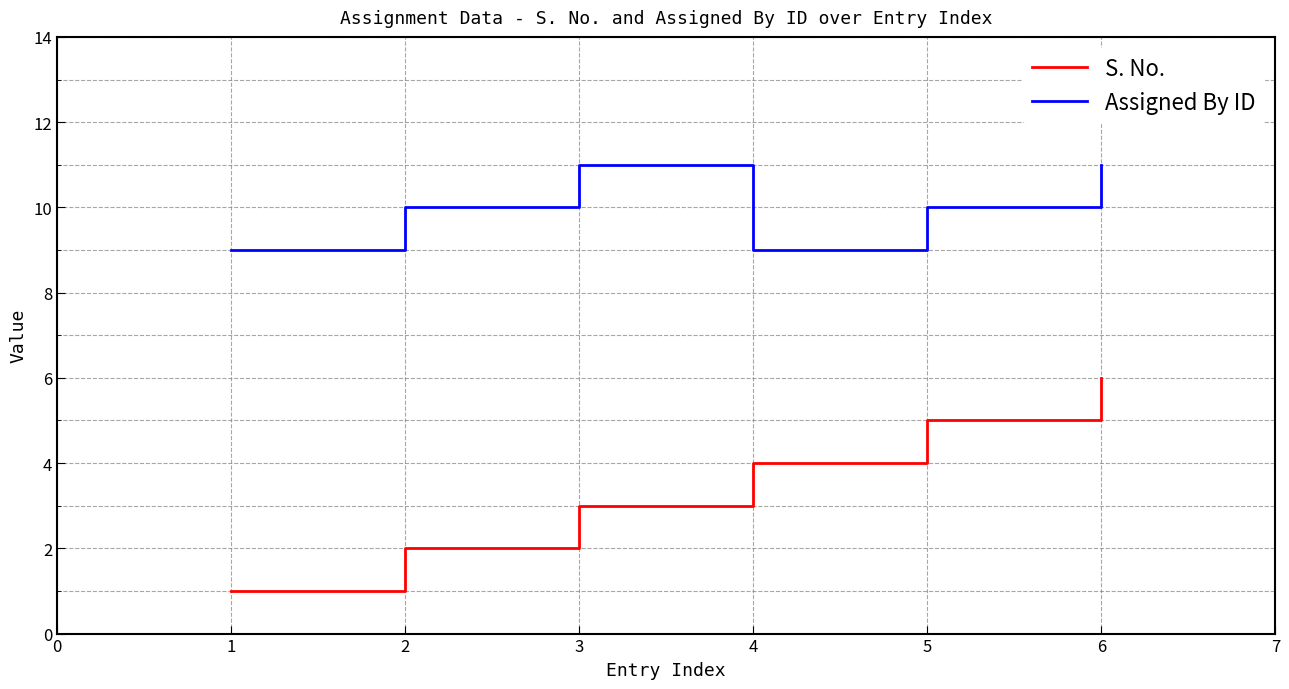

What is the difference between the second highest and second lowest values in the Assigned By ID series?

2